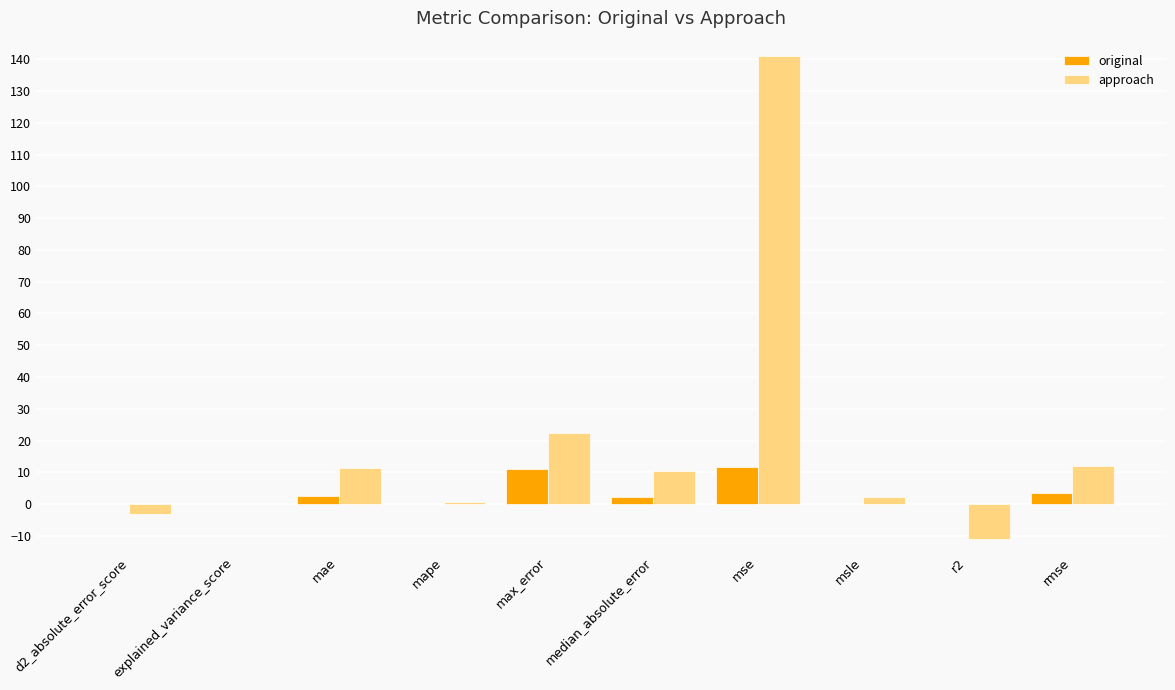

How many data points in original are above 2?

5